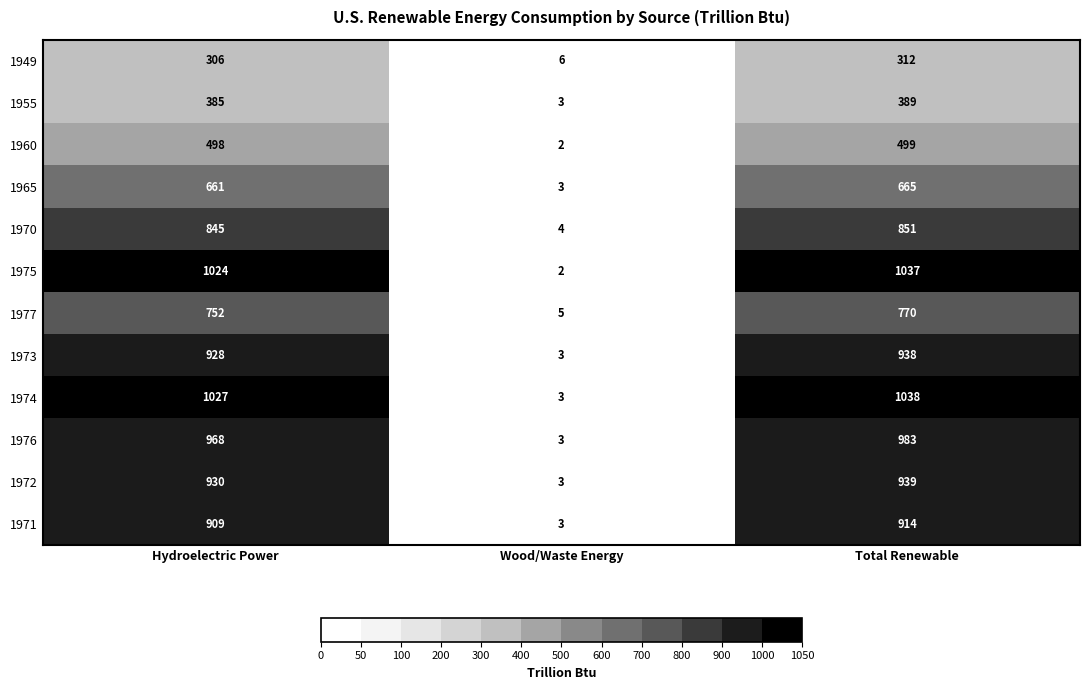

What is the difference between the highest and lowest values at Total Renewable?

726